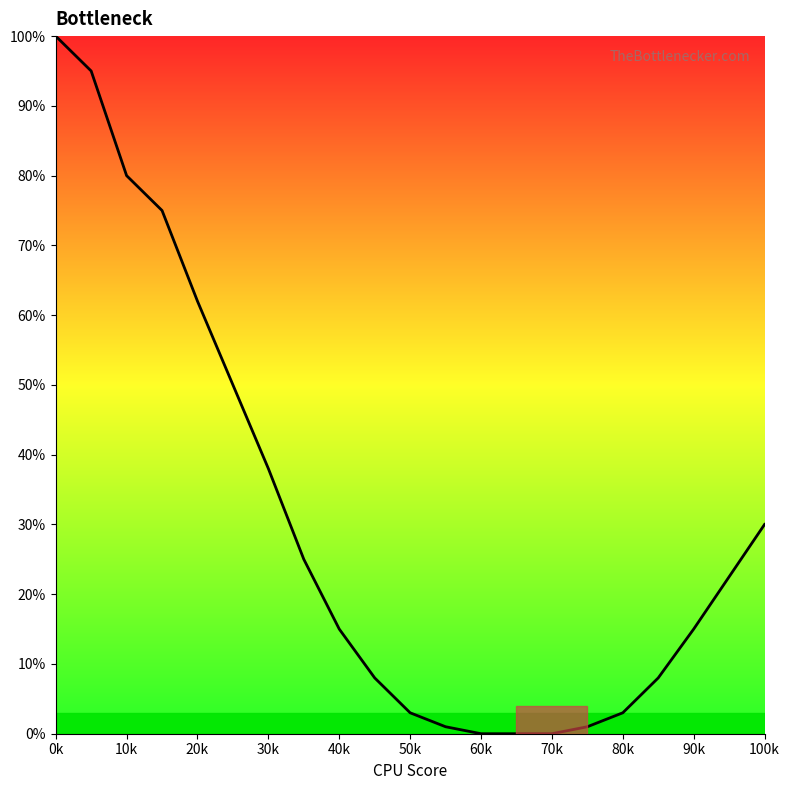

What is the difference between the maximum and minimum values?

100